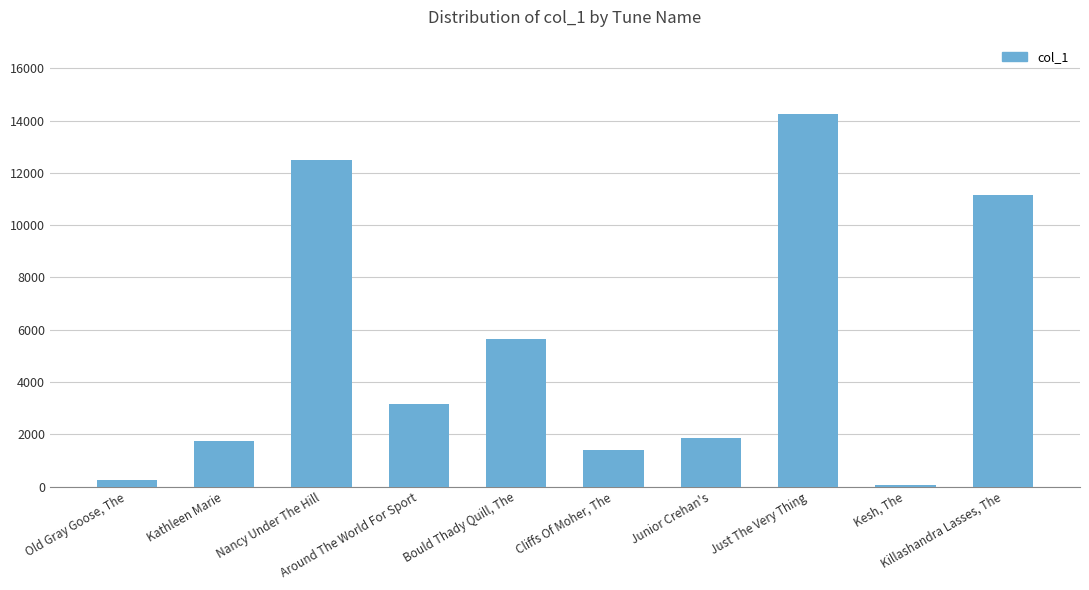

How many bars are there in total?

10